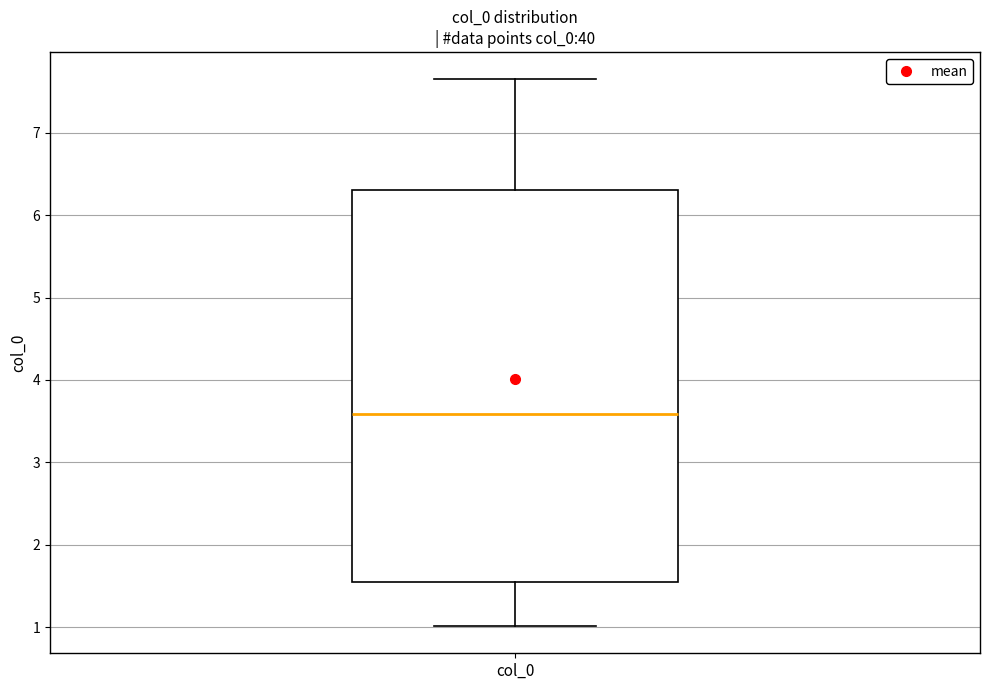

Read this box plot against the y-axis: the position of the median line, the range covered by the box, and the ends of both whiskers. The values are not printed on the chart, so give them approximately, as read against the axis.

median 3.6, box 1.6 to 6.3, whiskers 1.0 to 7.6